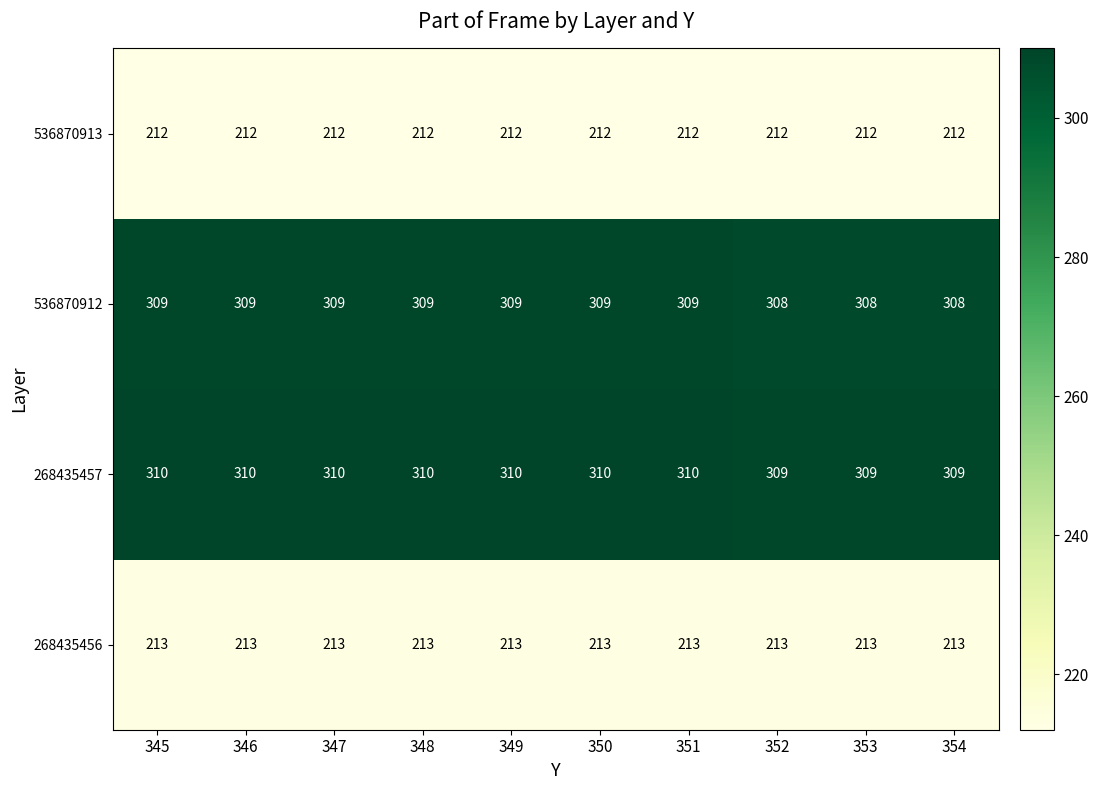

What is the difference between the highest and lowest values at 350?

98